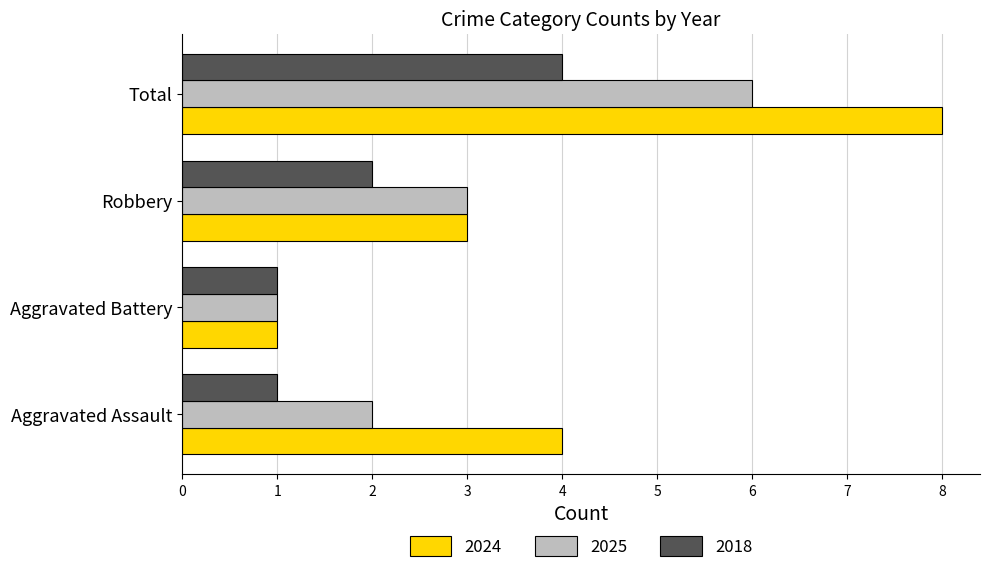

What is the difference between the second highest and minimum values in the 2018 series?

1